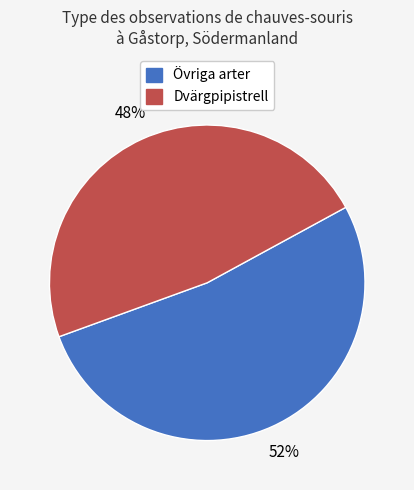

To the nearest percent, what is the average slice percentage?

50%